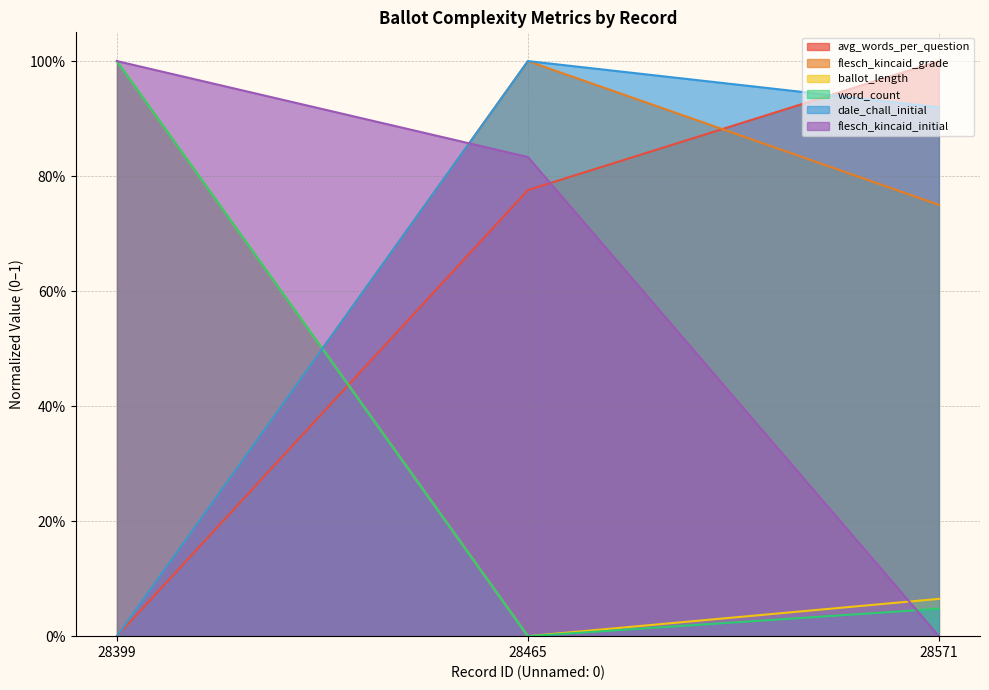

Which series has the largest range (max minus min)?

avg_words_per_question